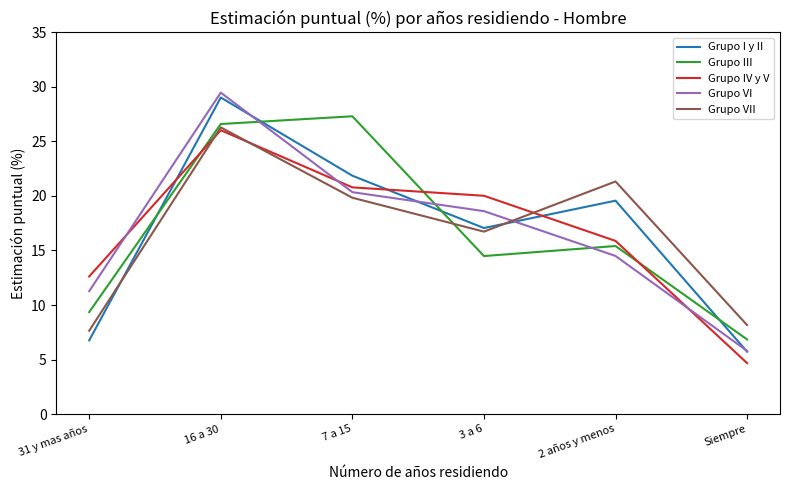

What is the difference between the Grupo III values at 3 a 6 and 7 a 15?

12.8